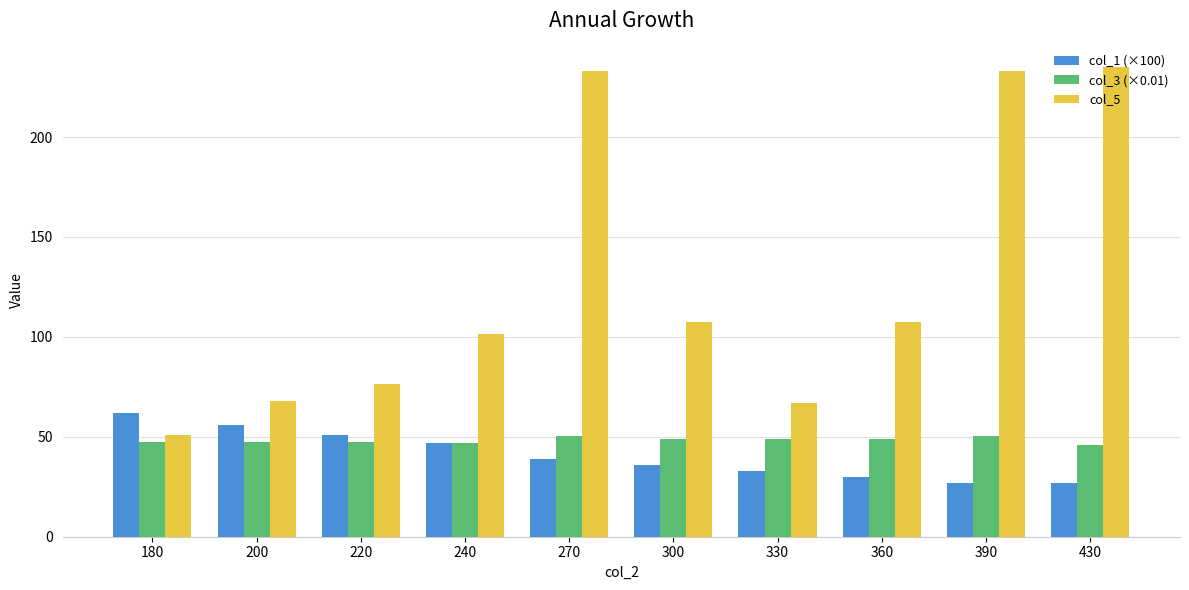

The col_5 series shows 171.8 at 300. True or false?

False